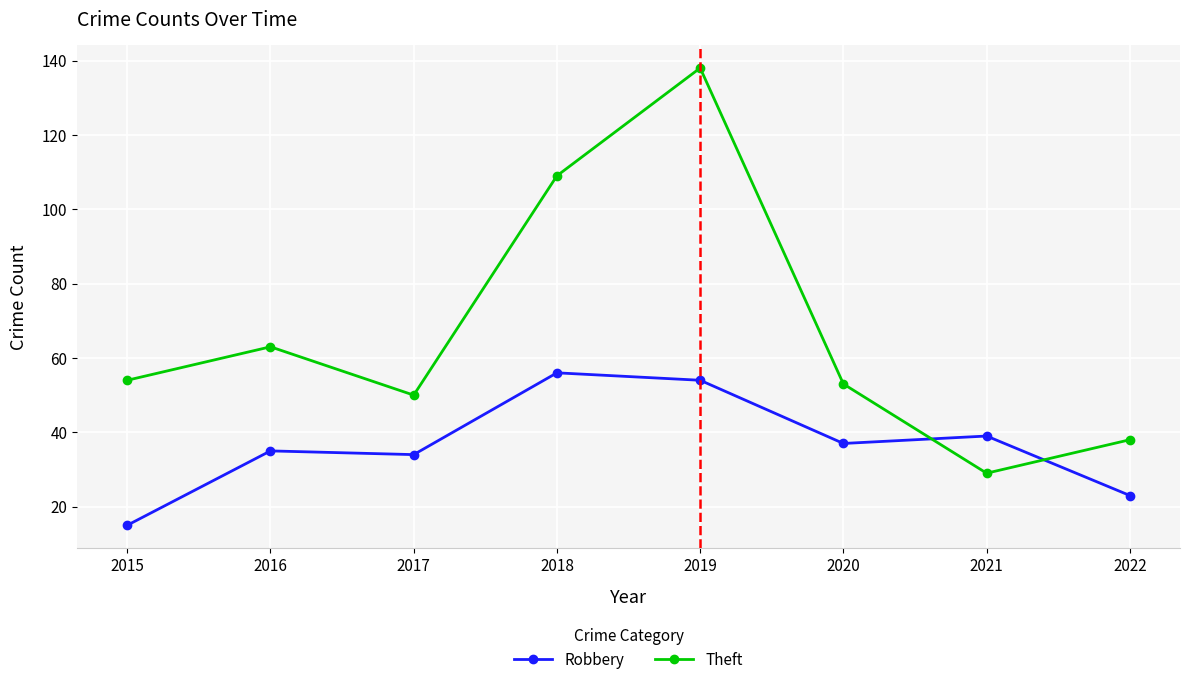

What is the approximate value of Robbery at 2019?

54